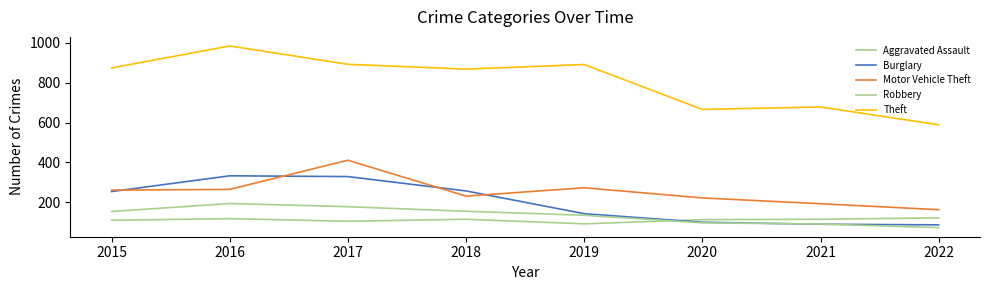

How many lines are shown in the chart?

5